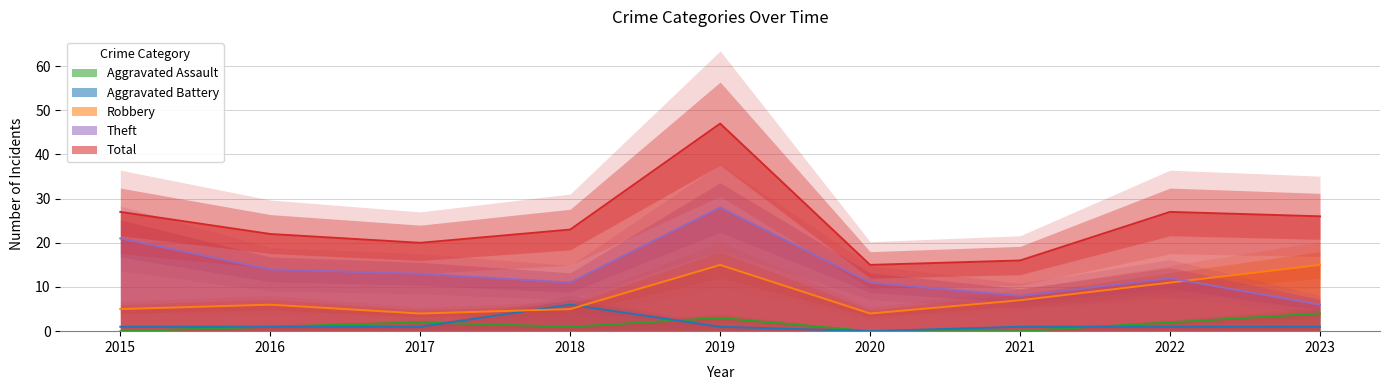

True or false: Robbery has more than 2 interior local peaks.

False